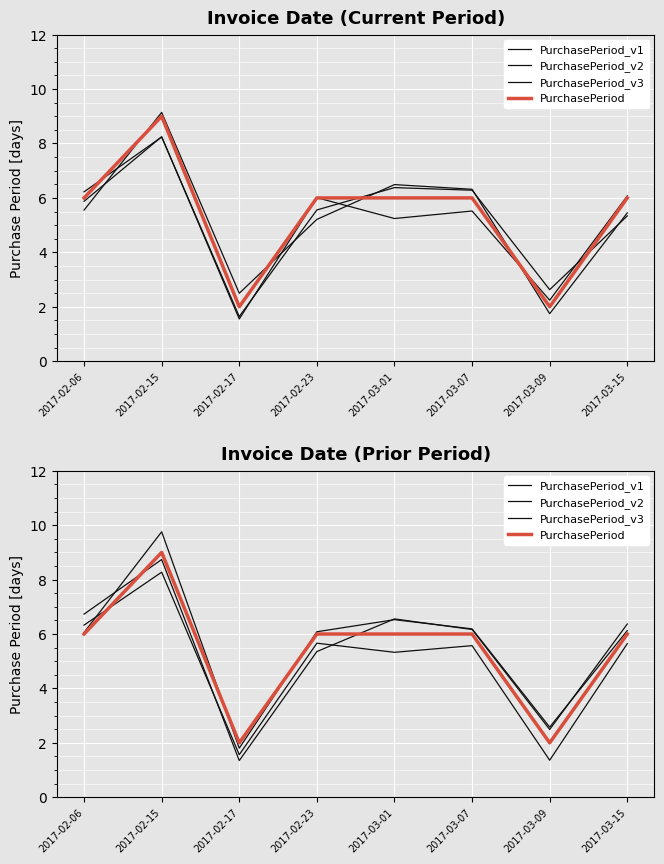

How many interior local peaks does the PurchasePeriod_v3 series have?

3